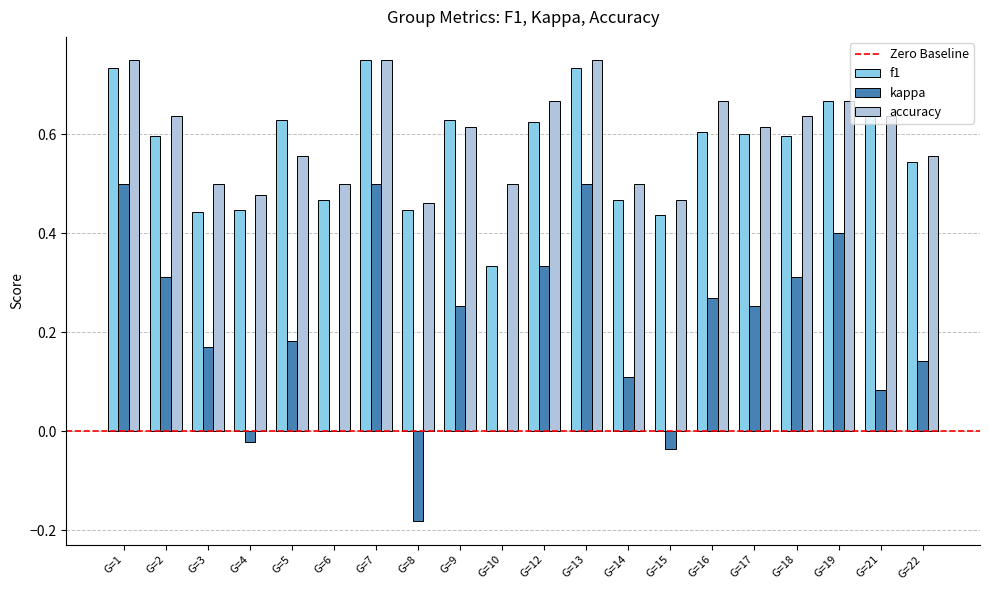

What is the total value across all series at G=4?

0.9